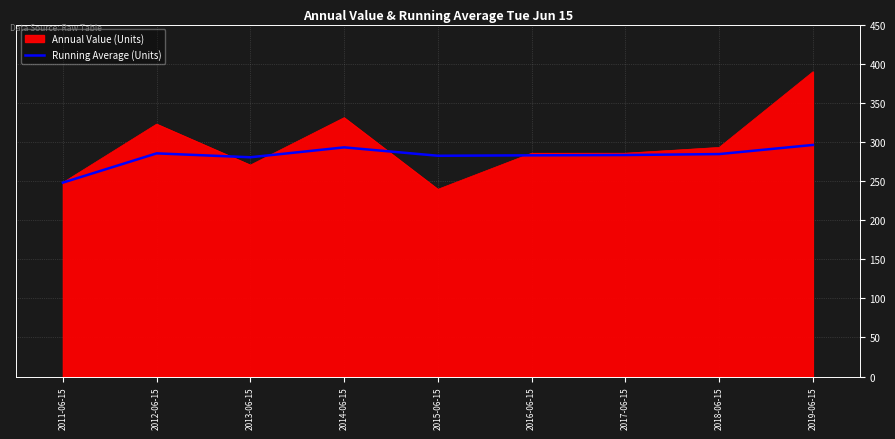

Rank the series at 2014-06-15 from lowest to highest value.

Running Average (Units), Annual Value (Units)